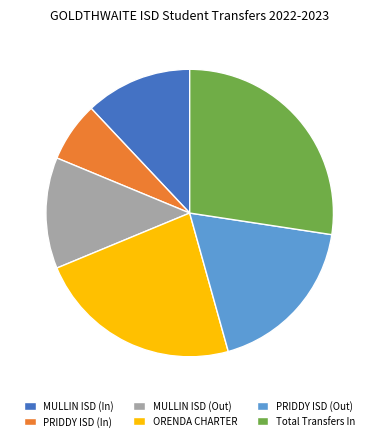

Is there any slice that represents more than half of the pie?

No